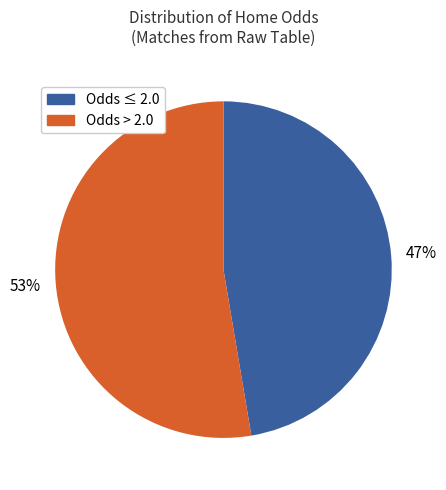

Does any single category account for the majority?

Yes